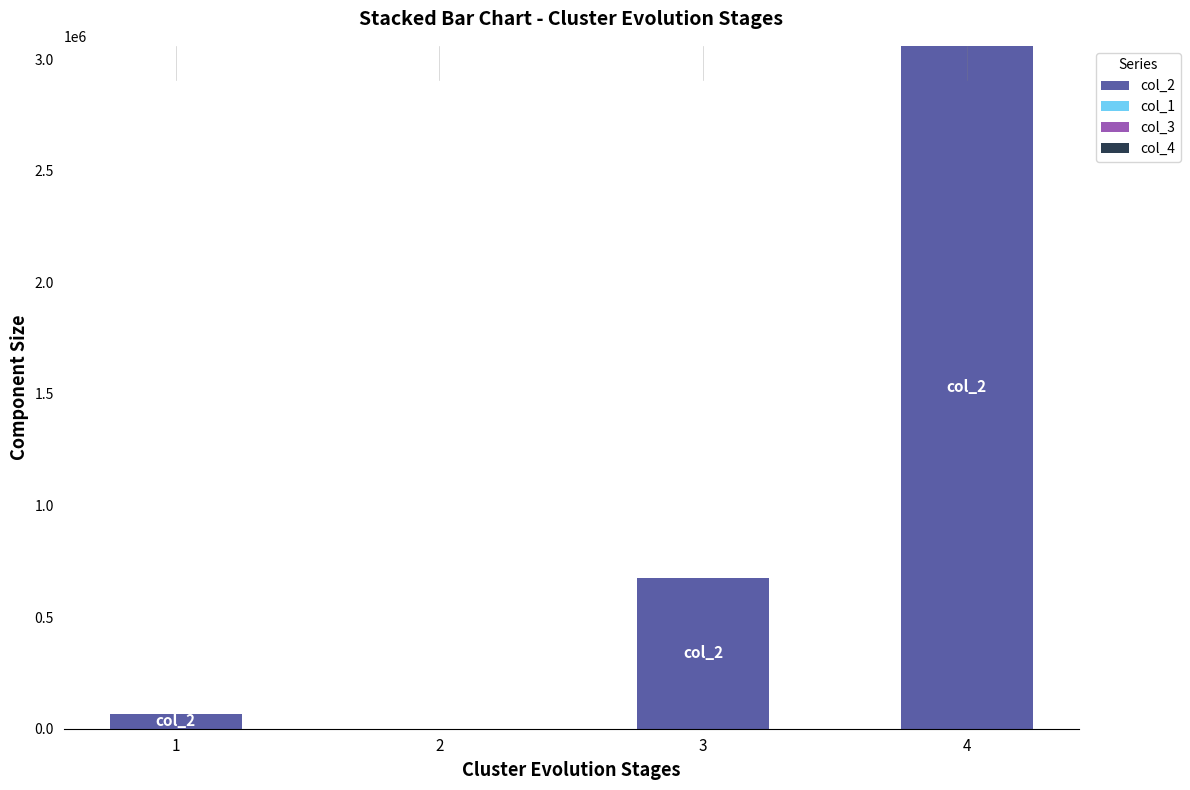

Reading left to right, what are all the values shown in this chart?

1=67830.0	2=0.0	3=676093.7	4=3060000.0